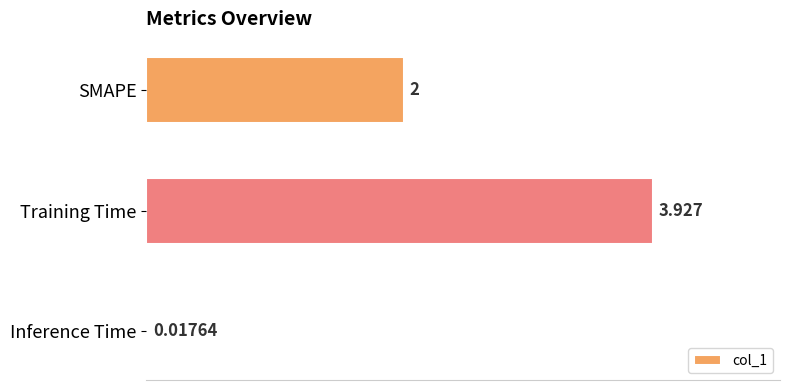

Count the number of data series in this chart.

1